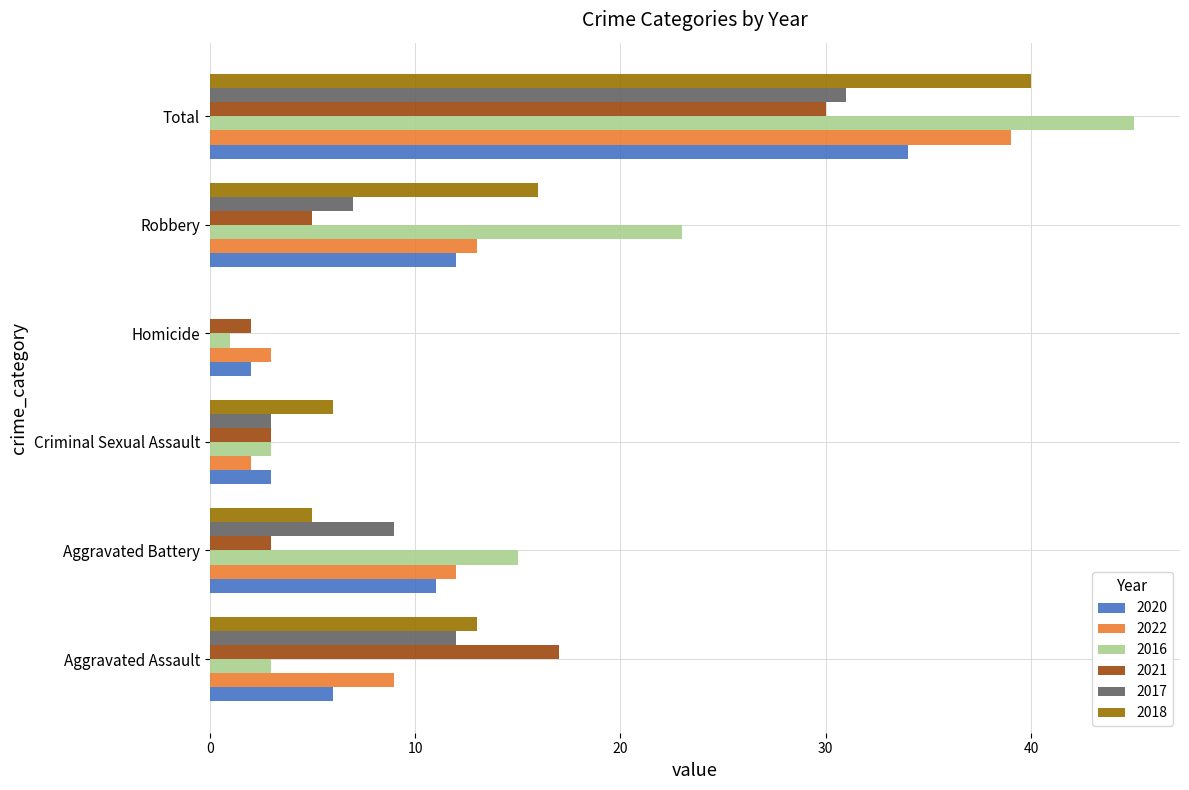

What is the maximum value for 2021?

30